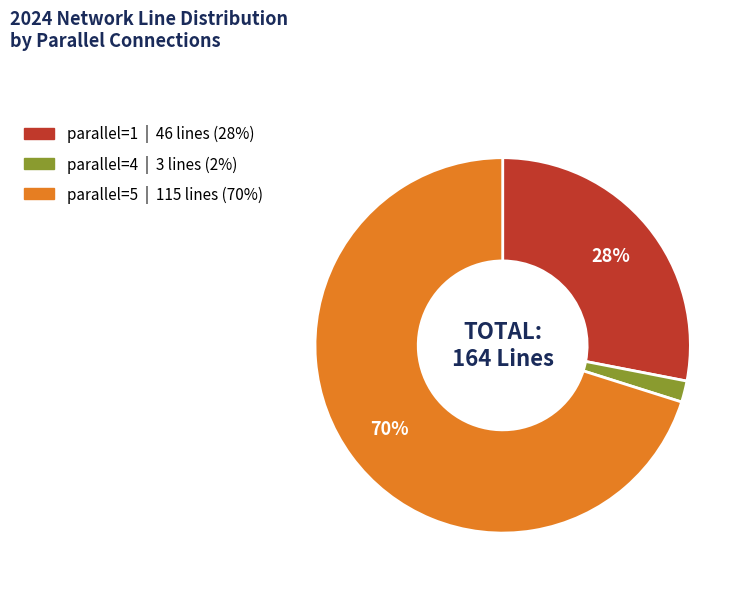

Does any single category account for the majority?

Yes